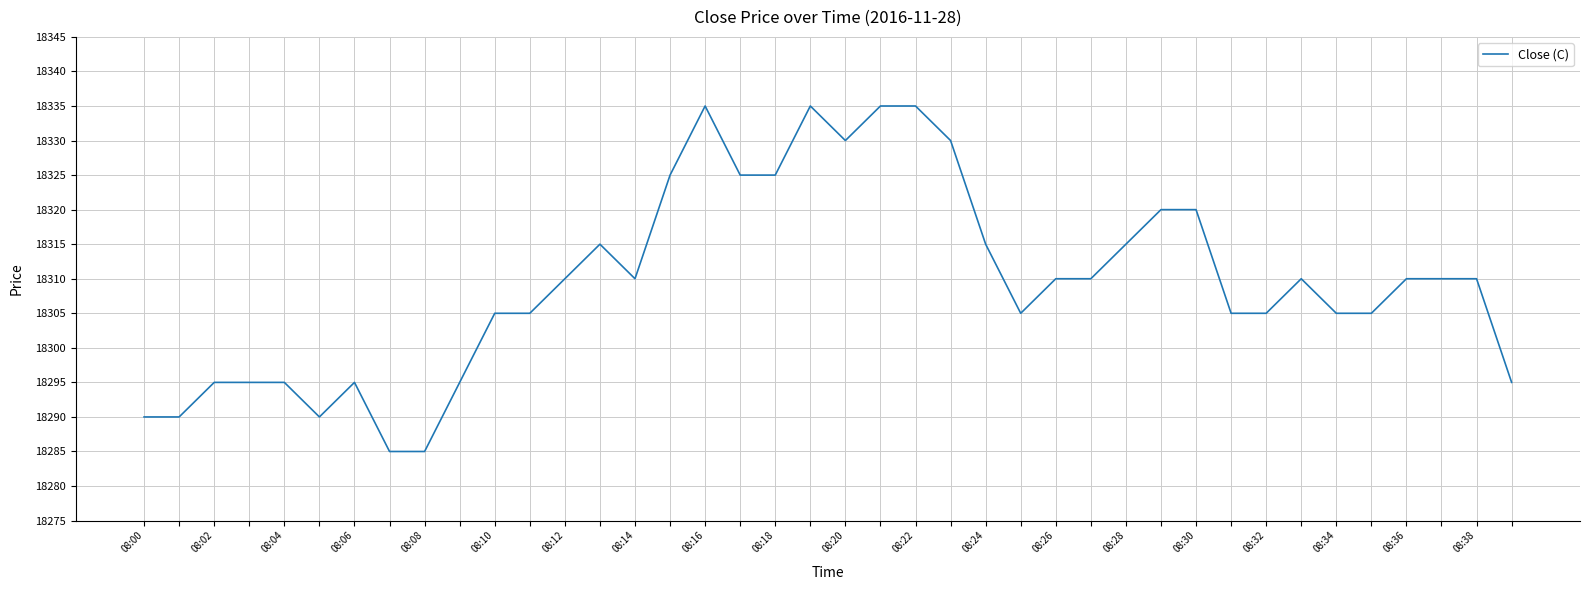

How many values are between 18295 and 18320?

26